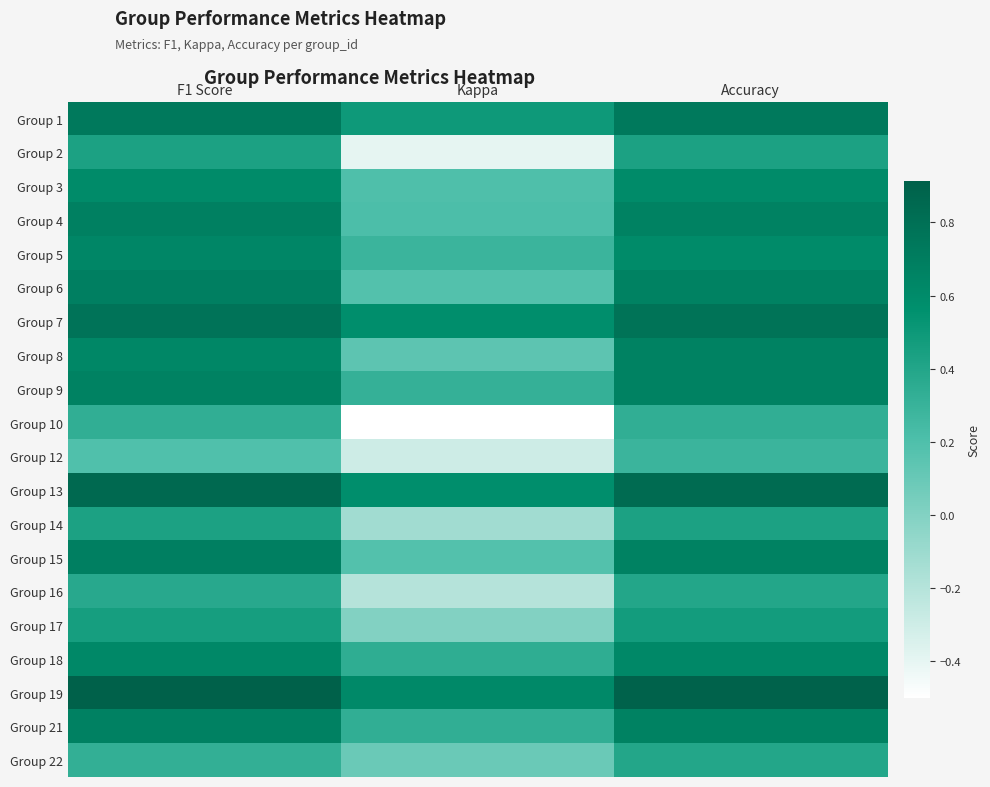

Reading right to left, what are all the values shown in this chart?

Group 1: Accuracy=0.7	Kappa=0.5	F1 Score=0.7
Group 2: Accuracy=0.4	Kappa=-0.4	F1 Score=0.4
Group 3: Accuracy=0.6	Kappa=0.2	F1 Score=0.6
Group 4: Accuracy=0.7	Kappa=0.2	F1 Score=0.7
Group 5: Accuracy=0.6	Kappa=0.3	F1 Score=0.6
Group 6: Accuracy=0.7	Kappa=0.2	F1 Score=0.7
Group 7: Accuracy=0.8	Kappa=0.6	F1 Score=0.8
Group 8: Accuracy=0.7	Kappa=0.1	F1 Score=0.6
Group 9: Accuracy=0.7	Kappa=0.3	F1 Score=0.7
Group 10: Accuracy=0.3	Kappa=-0.5	F1 Score=0.3
Group 12: Accuracy=0.3	Kappa=-0.3	F1 Score=0.2
Group 13: Accuracy=0.8	Kappa=0.6	F1 Score=0.9
Group 14: Accuracy=0.4	Kappa=-0.1	F1 Score=0.4
Group 15: Accuracy=0.7	Kappa=0.2	F1 Score=0.7
Group 16: Accuracy=0.4	Kappa=-0.2	F1 Score=0.4
Group 17: Accuracy=0.5	Kappa=0.0	F1 Score=0.5
Group 18: Accuracy=0.6	Kappa=0.3	F1 Score=0.6
Group 19: Accuracy=0.9	Kappa=0.6	F1 Score=0.9
Group 21: Accuracy=0.7	Kappa=0.3	F1 Score=0.7
Group 22: Accuracy=0.4	Kappa=0.1	F1 Score=0.3